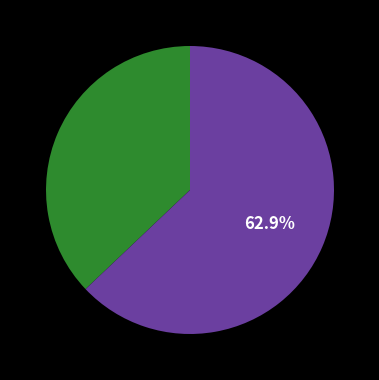

Does any single category account for the majority?

Yes